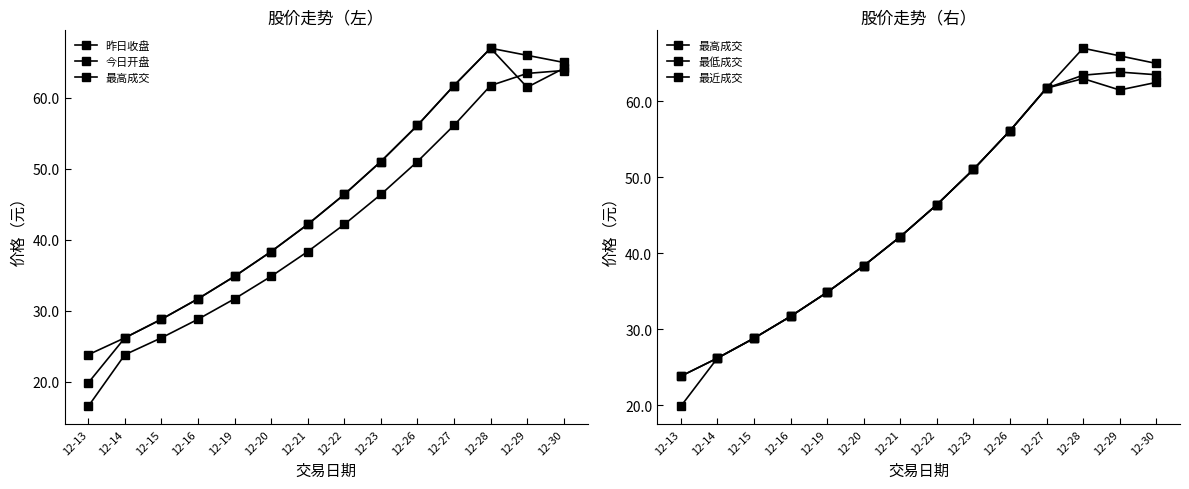

Is it true that 昨日收盘 equals 50.5 at 12-19?

False